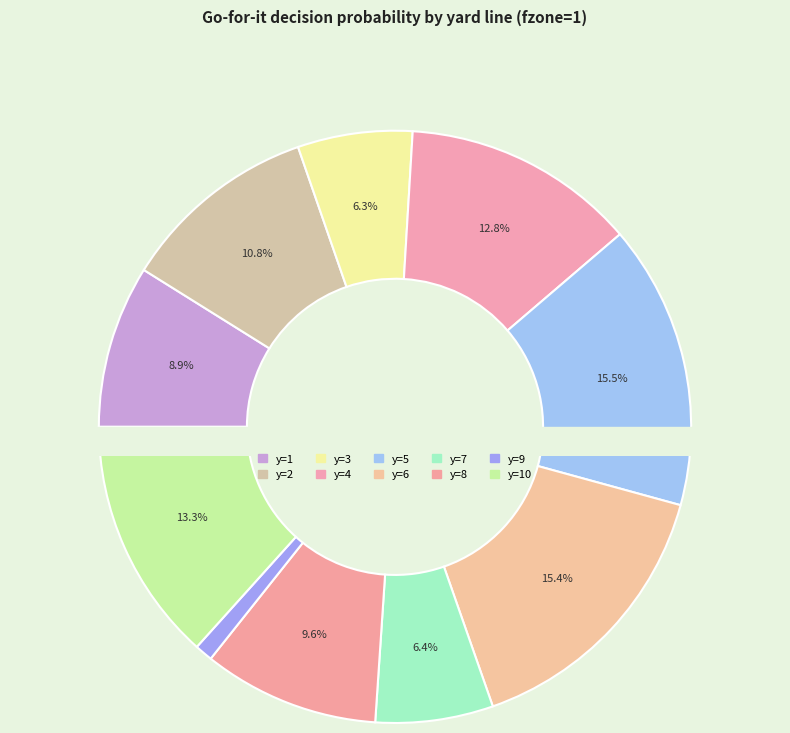

Is it true that y=1 is 9% of the pie?

True